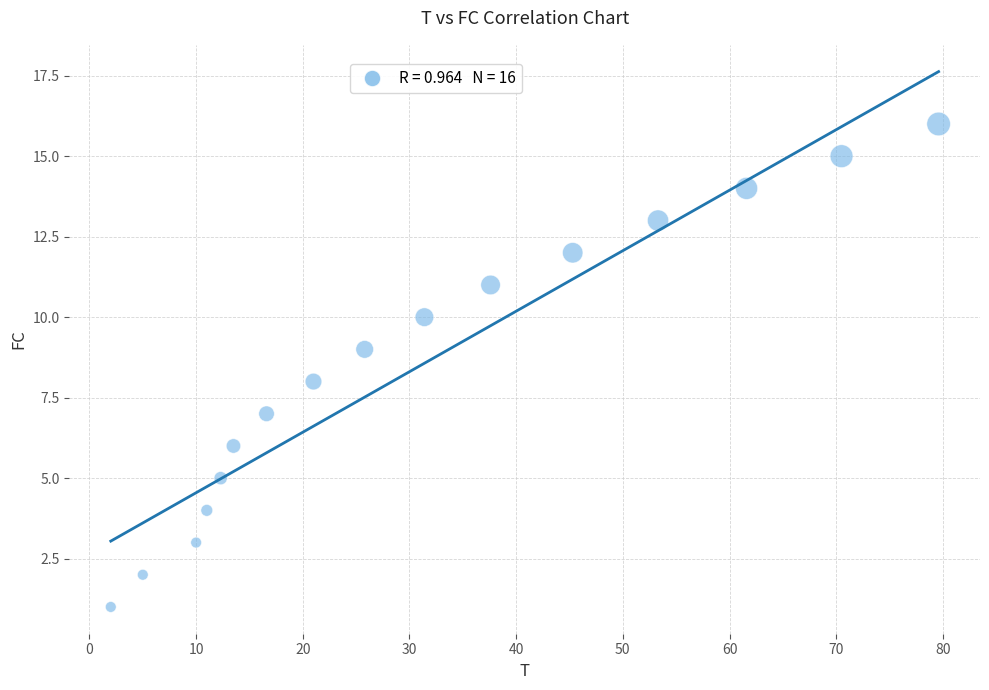

Count the number of points in this scatter plot.

16